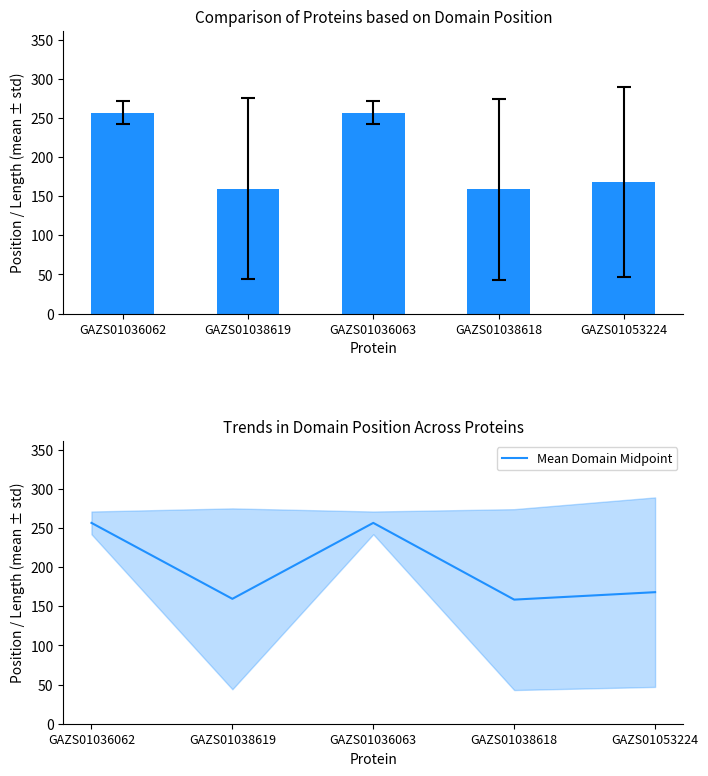

Is the value of Mean Domain Midpoint at GAZS01038618 greater than the value of Domain Midpoint at GAZS01036062?

No